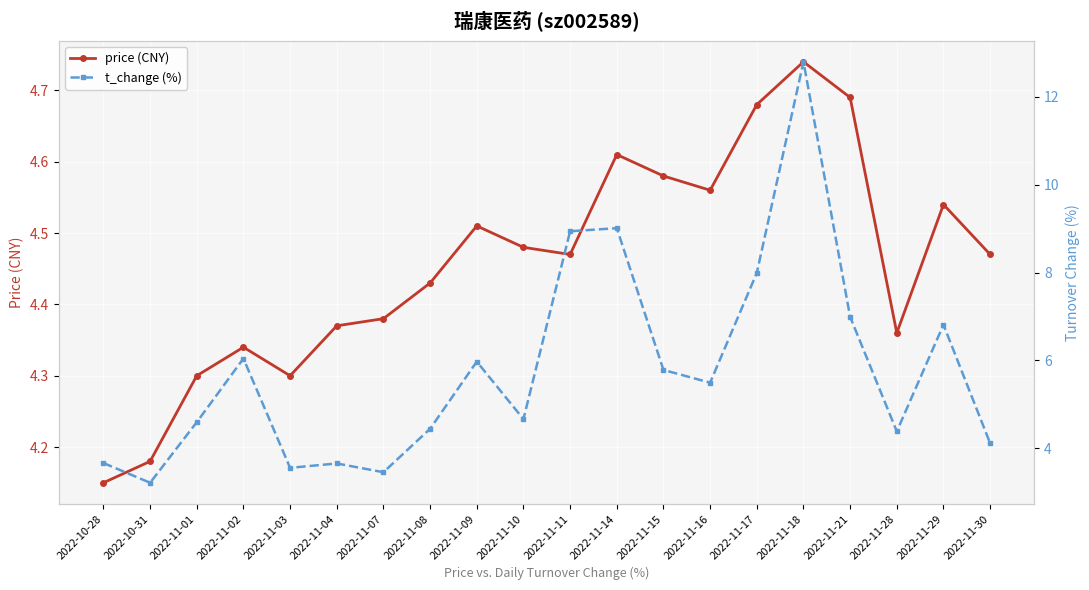

List the series in order of their peak value, lowest first.

price (CNY), t_change (%)